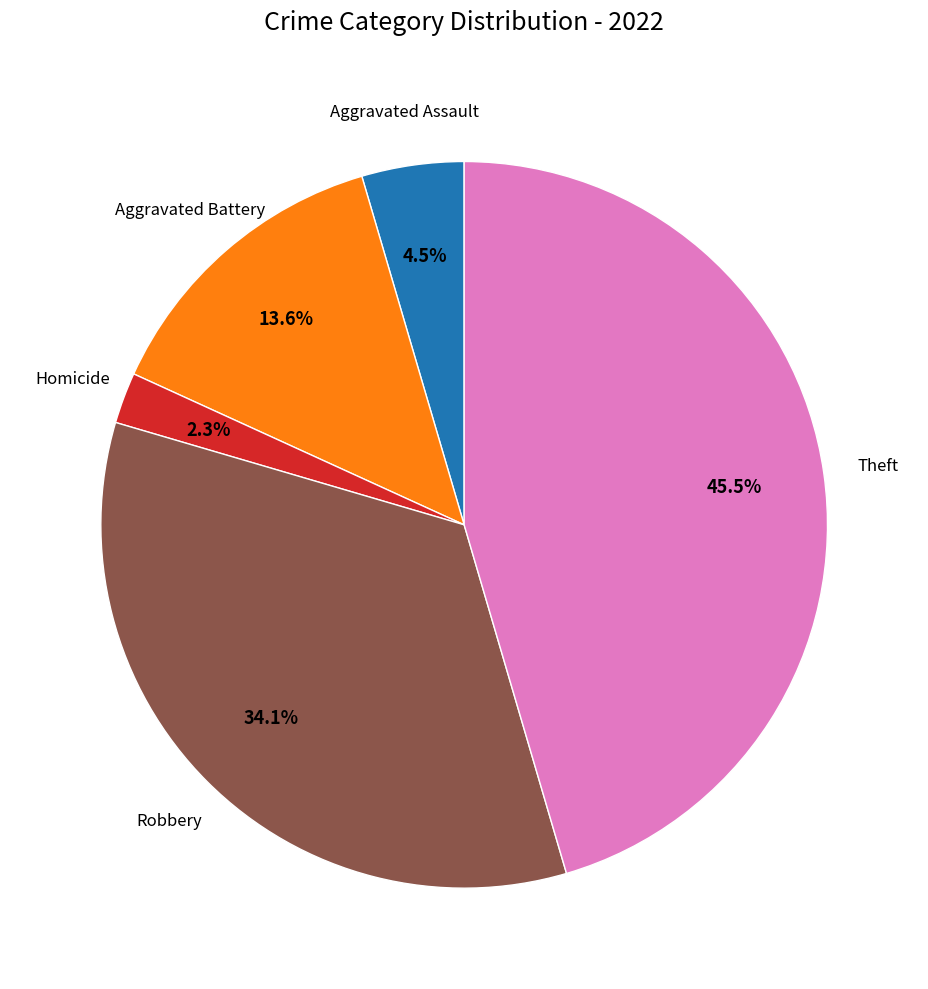

What percentage is NOT represented by Robbery?

65.9%